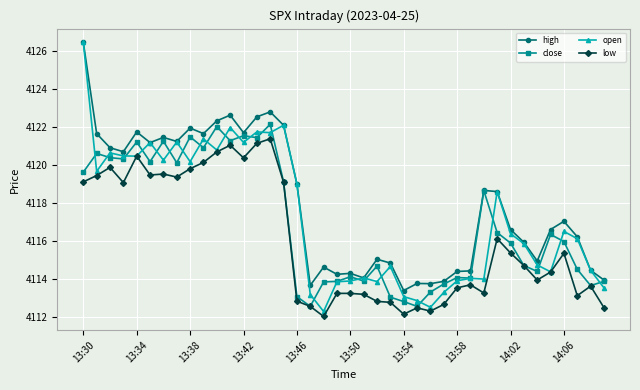

What is the difference between the second highest and minimum values in the close series?

9.4